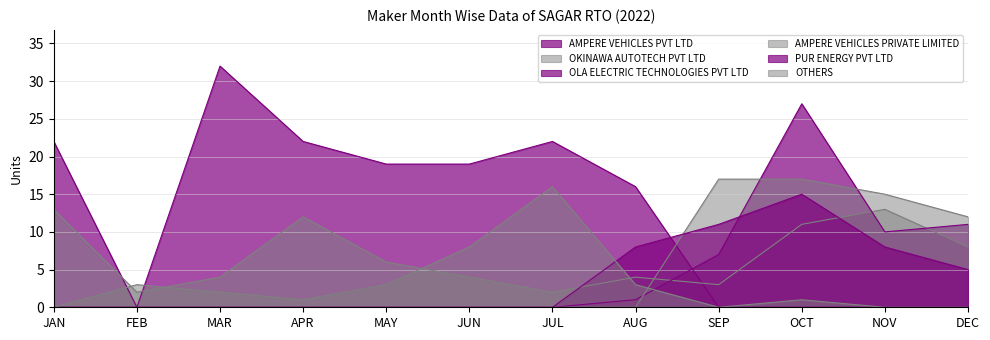

What are all the series names shown in the legend?

AMPERE VEHICLES PVT LTD, OKINAWA AUTOTECH PVT LTD, OLA ELECTRIC TECHNOLOGIES PVT LTD, AMPERE VEHICLES PRIVATE LIMITED, PUR ENERGY PVT LTD, OTHERS